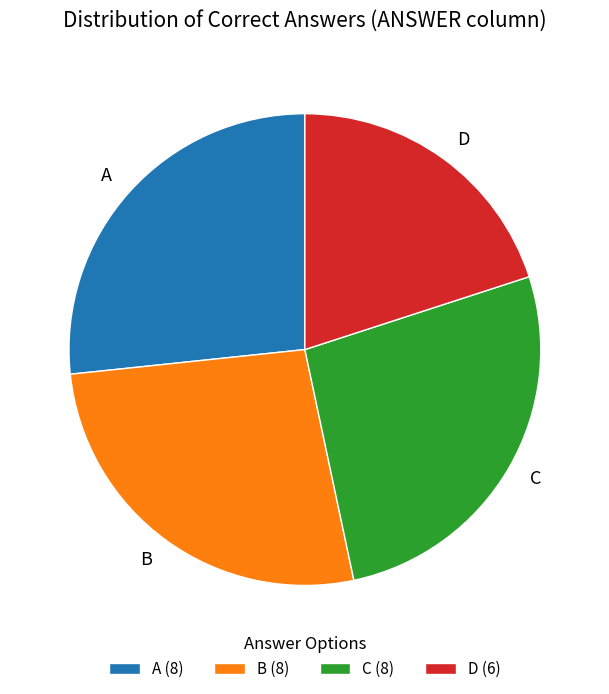

Is there any slice that represents more than half of the pie?

No